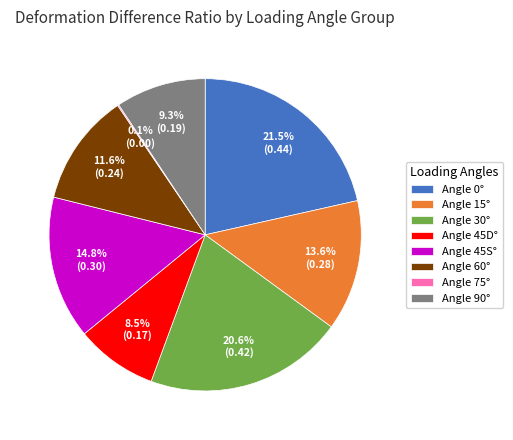

Is there a majority slice in this chart?

No